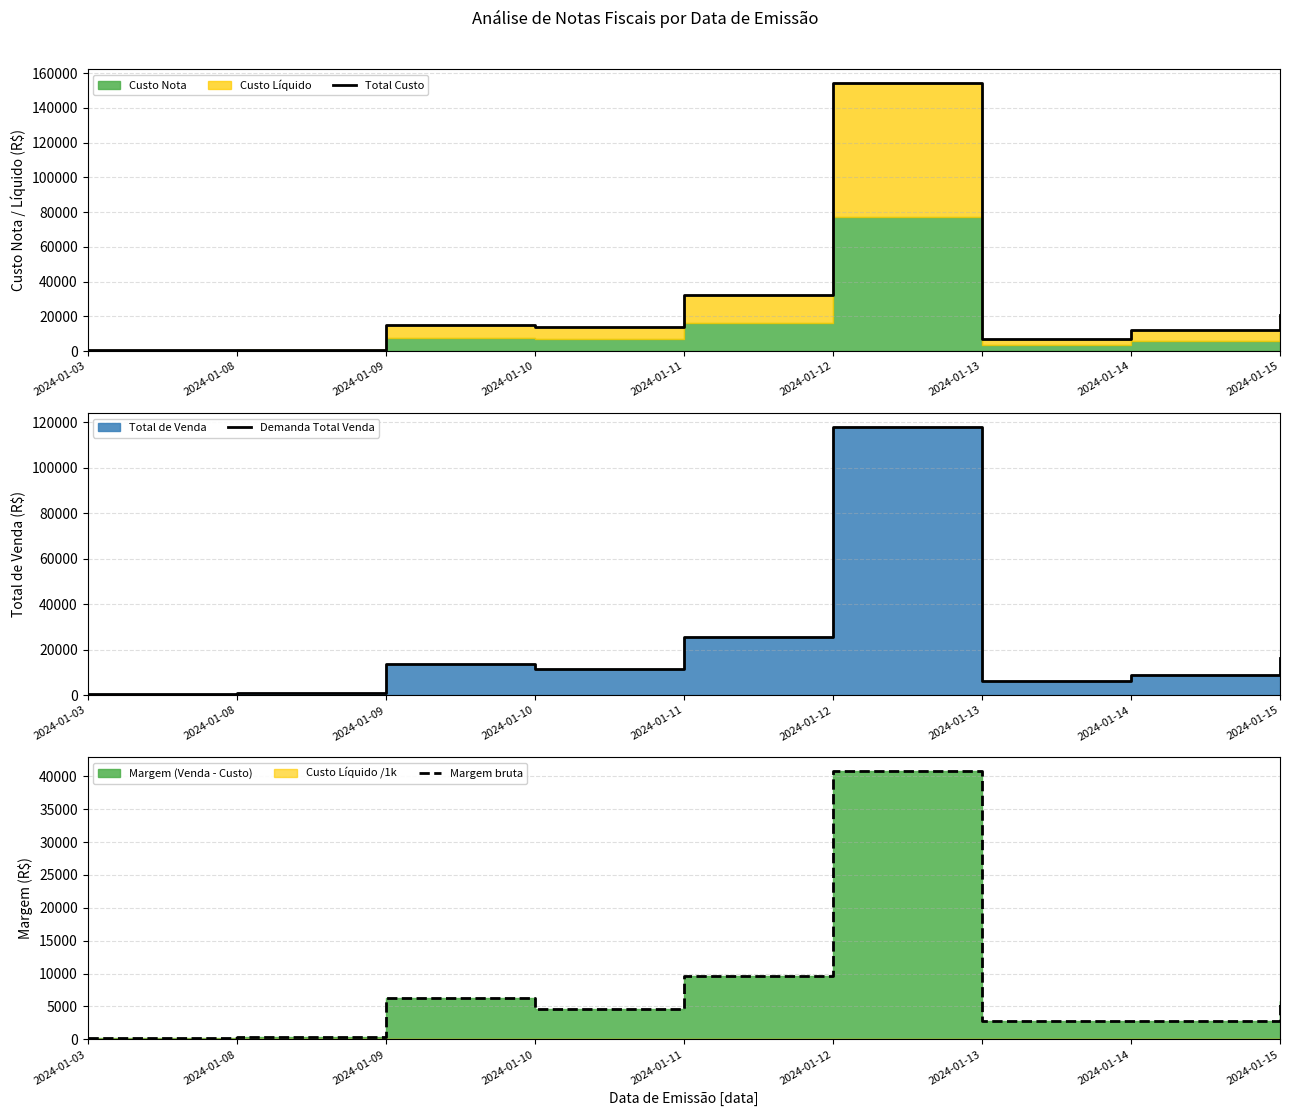

Which label corresponds to the largest value in the chart?

2024-01-12